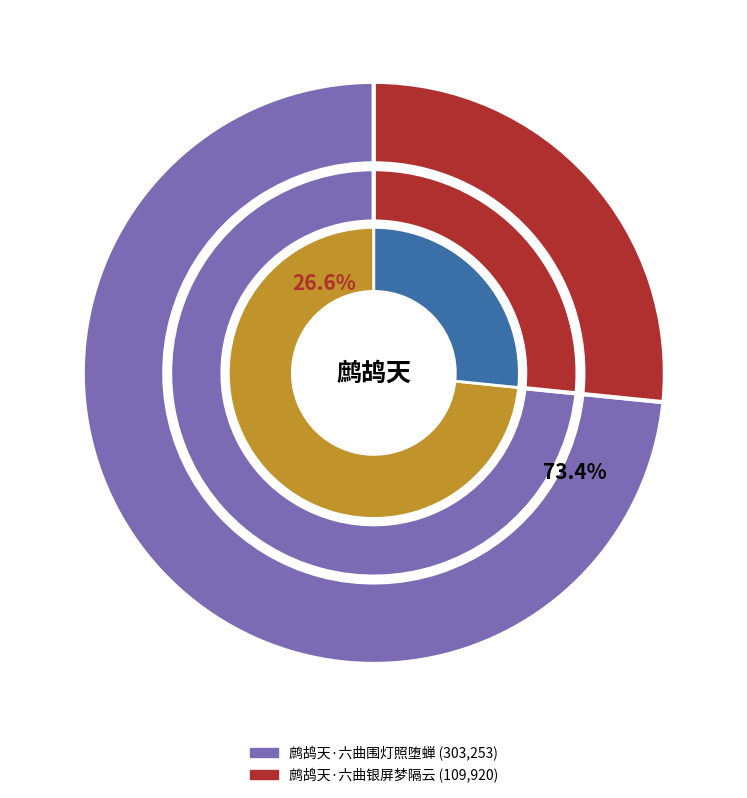

Rank the categories by value from lowest to highest.

鹧鸪天·六曲银屏梦隔云, 鹧鸪天·六曲围灯照堕蝉